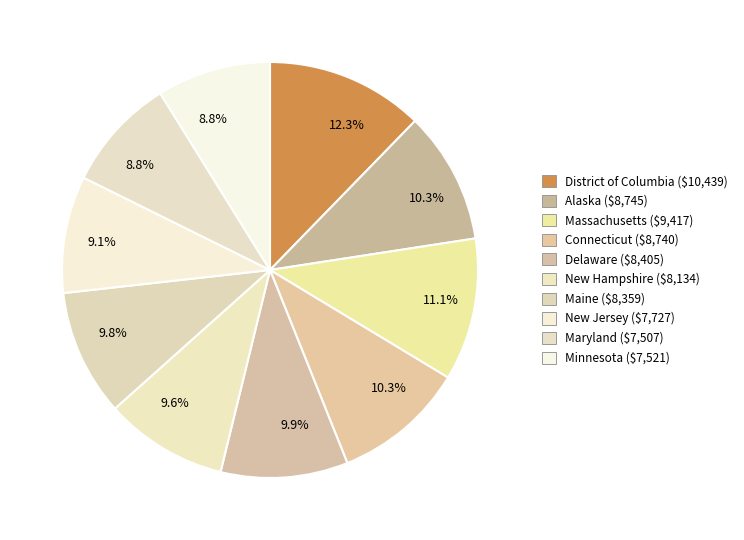

How many segments does this pie chart have?

10